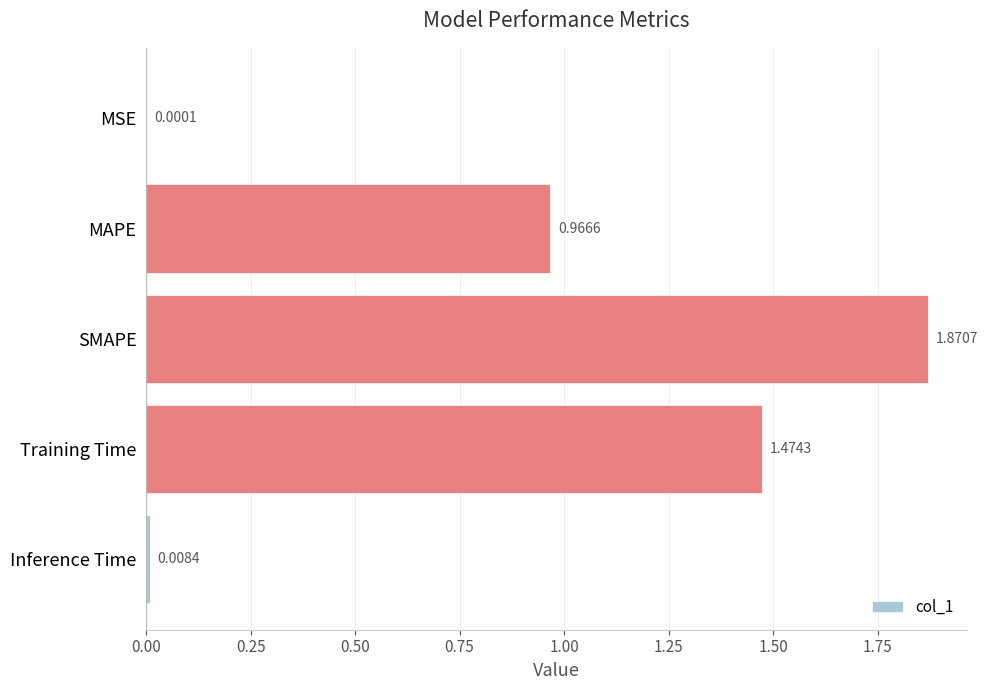

What is the change in value from Training Time to Inference Time?

-1.5